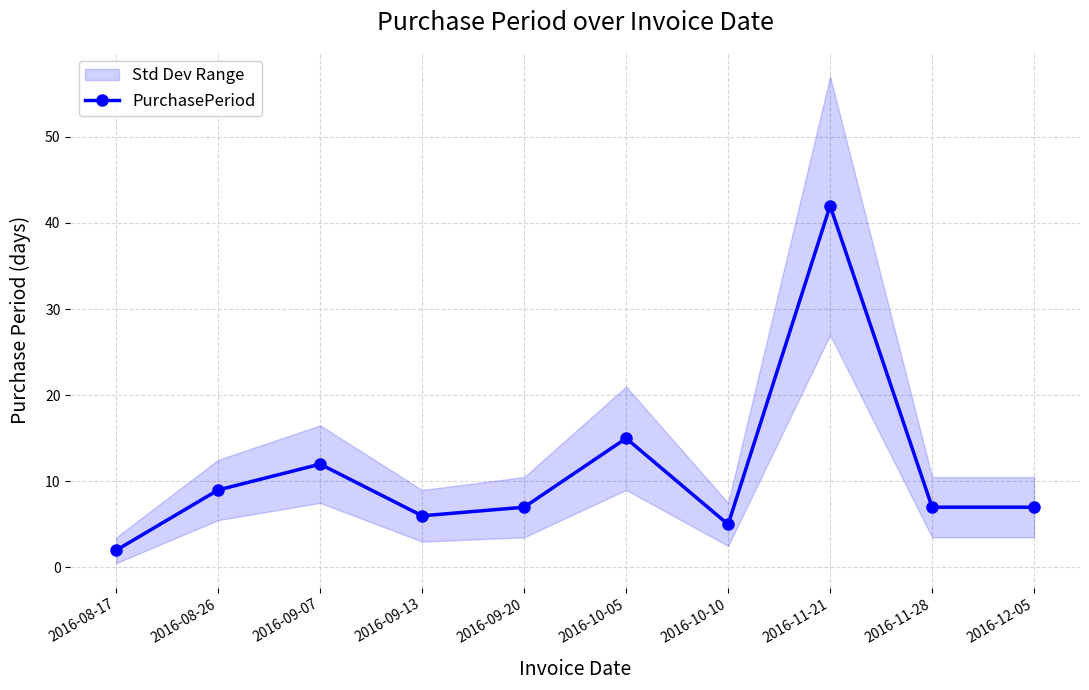

How many data points does each series have?

10